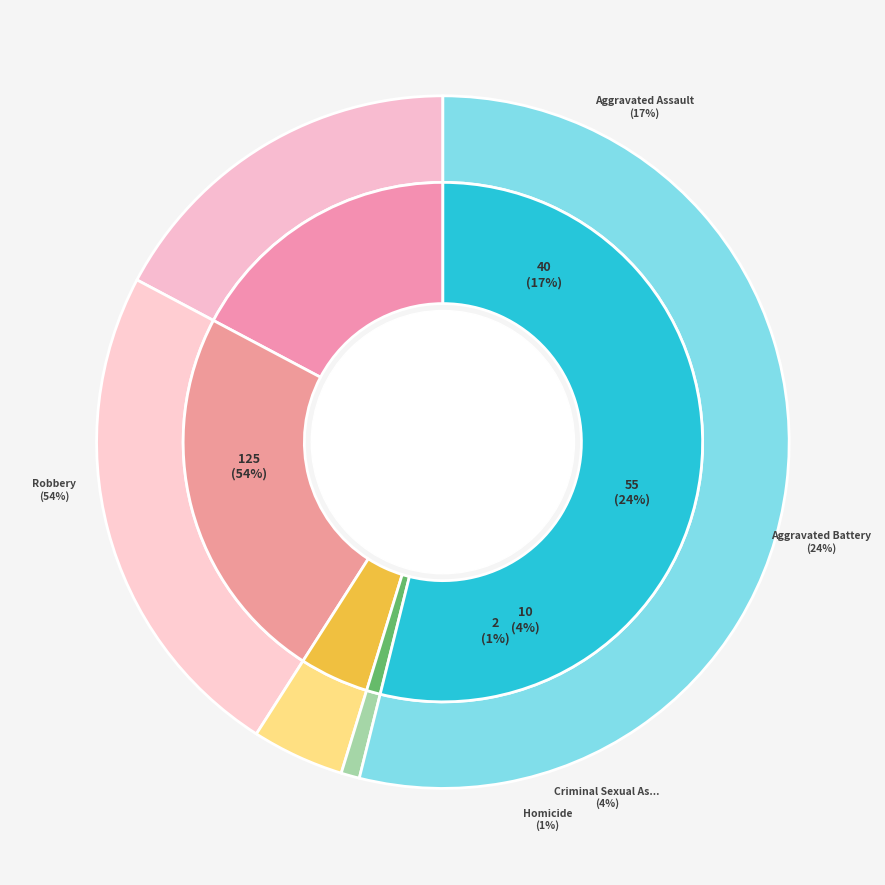

How many slices are in this pie chart?

5